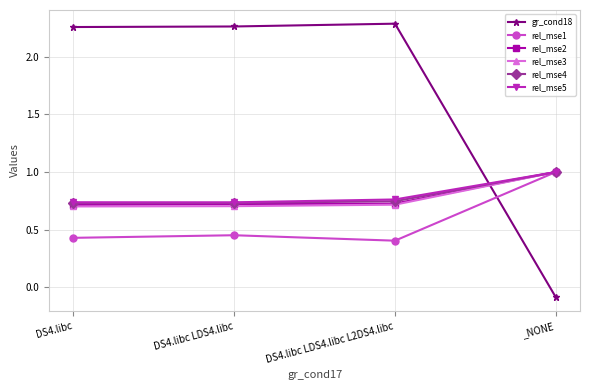

How many rel_mse2 values are between 0 and 1?

4